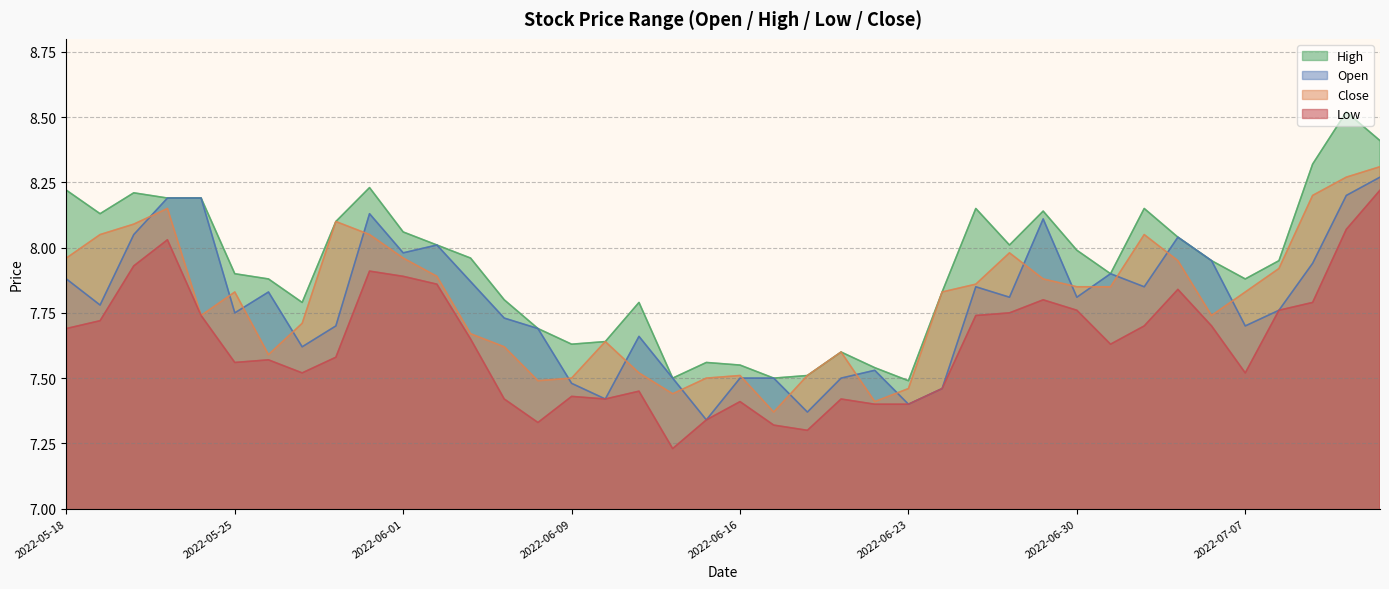

What is the difference between the high values at 2022-05-19 and 2022-06-15?

0.6